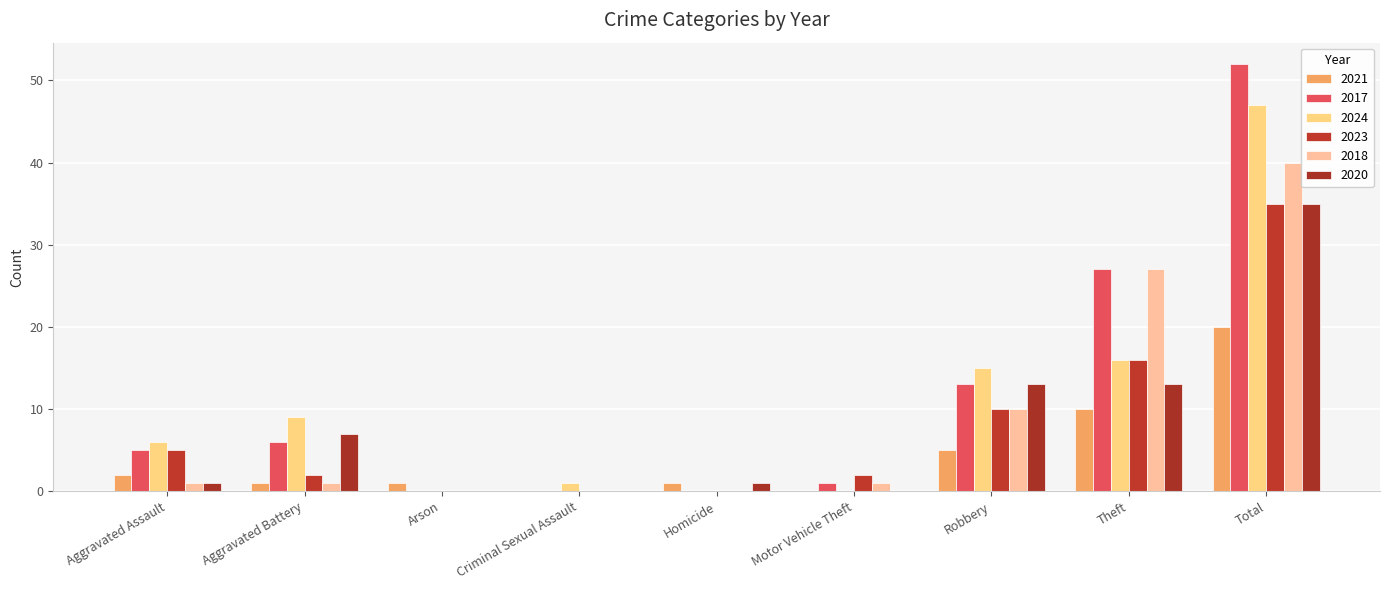

At which label does 2023 reach its peak?

Total